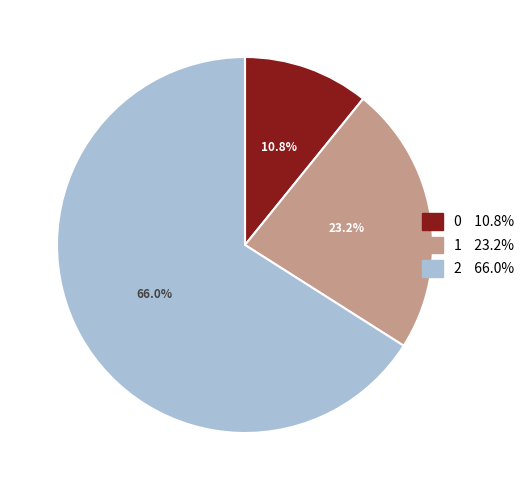

What percentage is NOT represented by 2?

34.0%